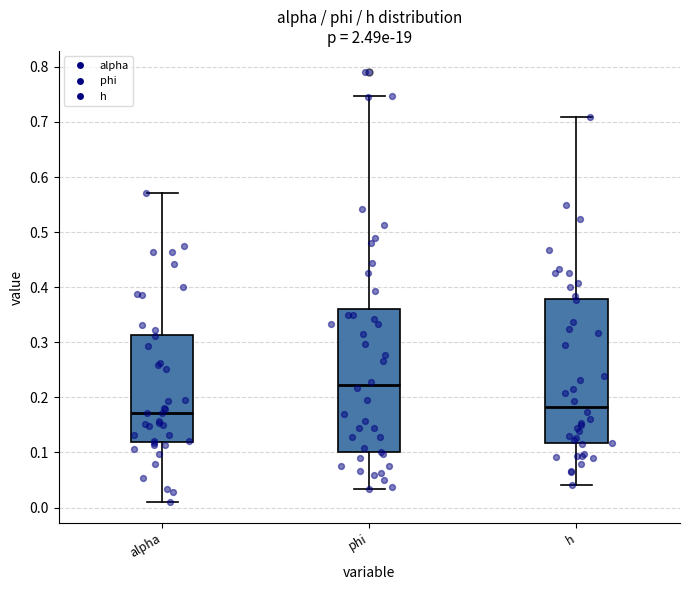

Where is the lower edge of the box for alpha on the y-axis? The values are not printed on the chart, so give them approximately, as read against the axis.

0.12